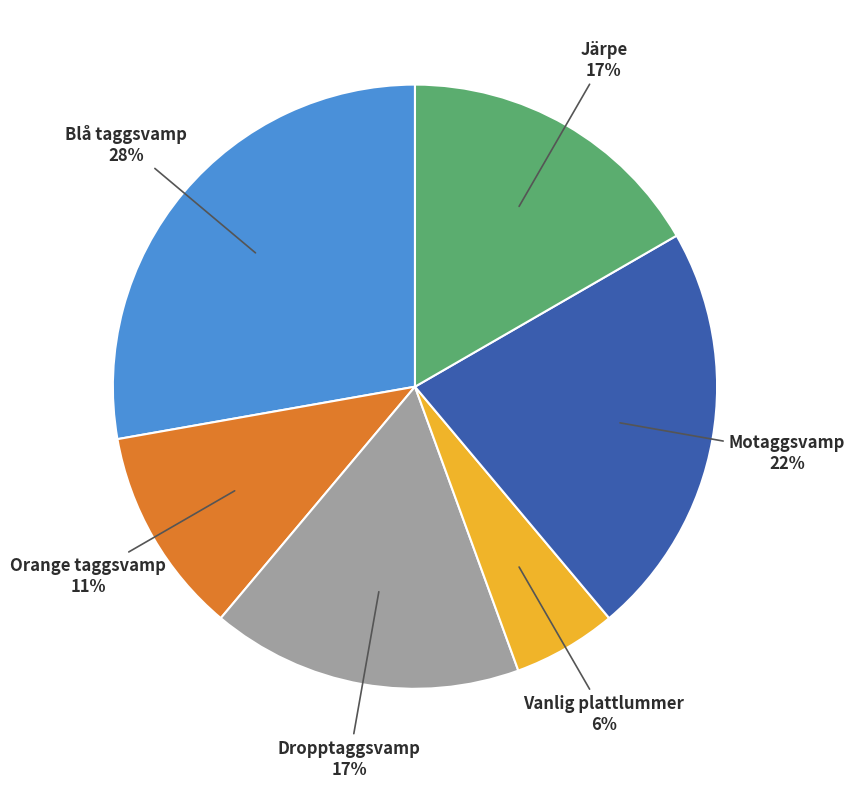

Count the number of slices in the pie.

6